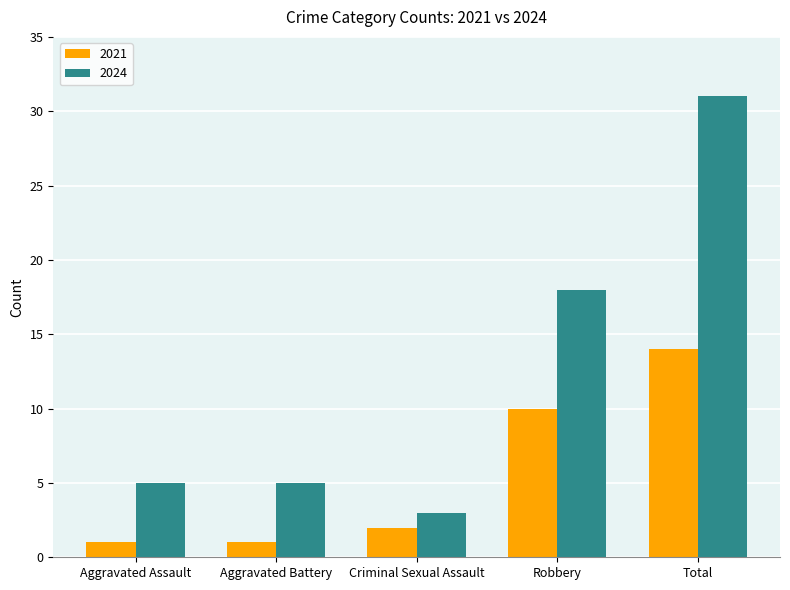

Is it true that 2021 equals 8 at Total?

False